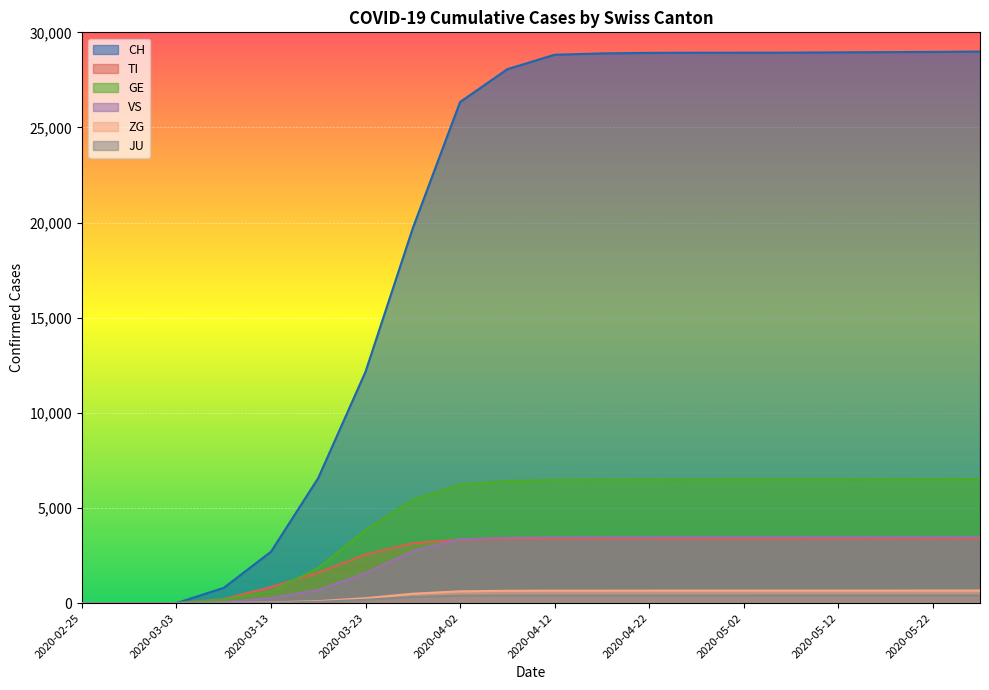

What value does the VS series have at 2020-05-17, to the nearest 100?

3500